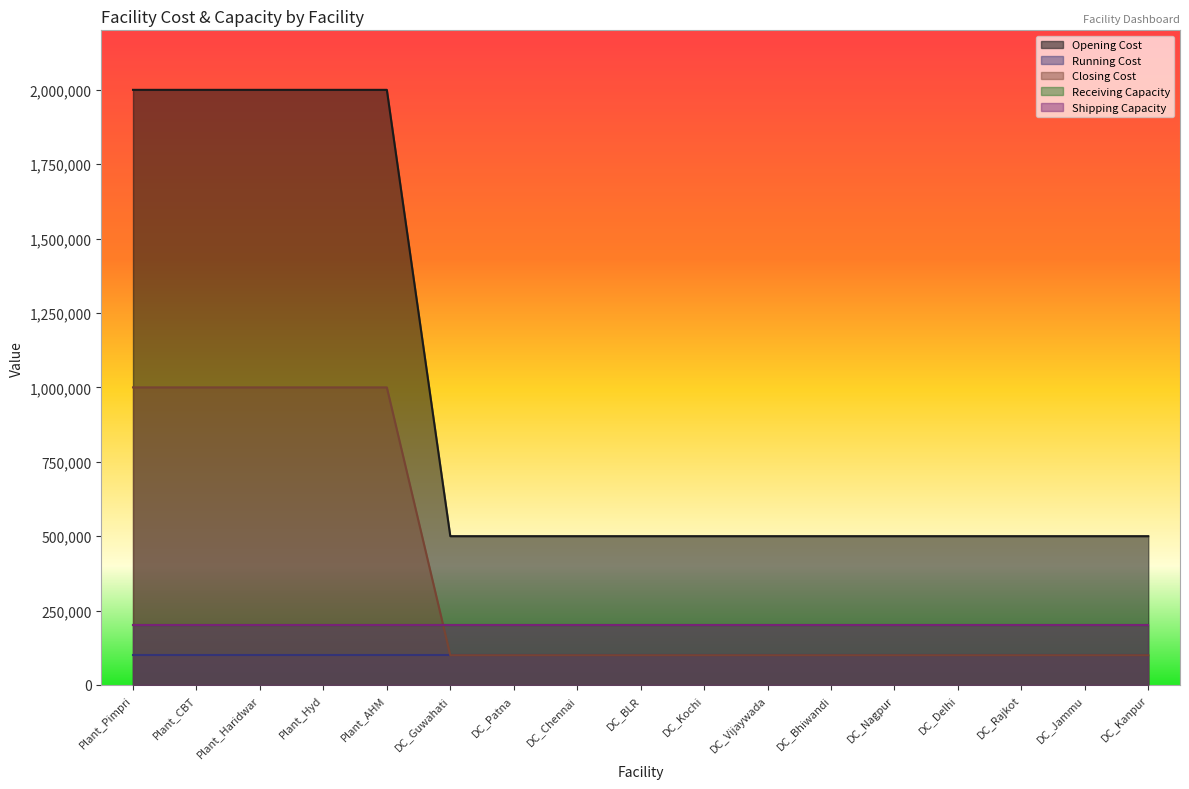

What are all the series names shown in the legend?

Opening Cost, Running Cost, Closing Cost, Receiving Capacity, Shipping Capacity